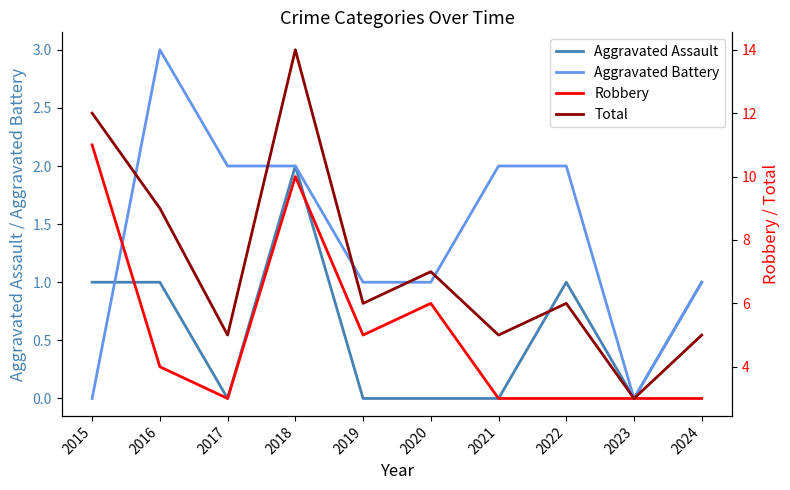

True or false: Aggravated Assault and Robbery cross at least once.

False